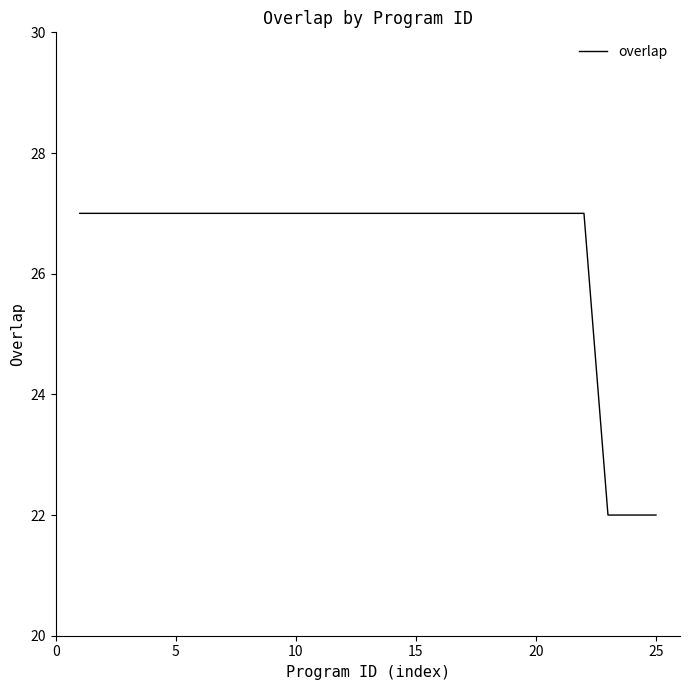

What is the minimum value shown in the chart?

22